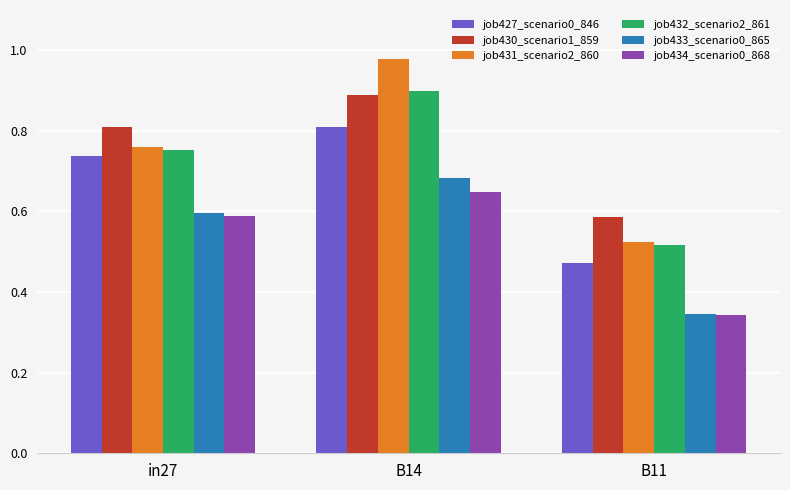

What is the label of the 2nd bar from the right?

B14